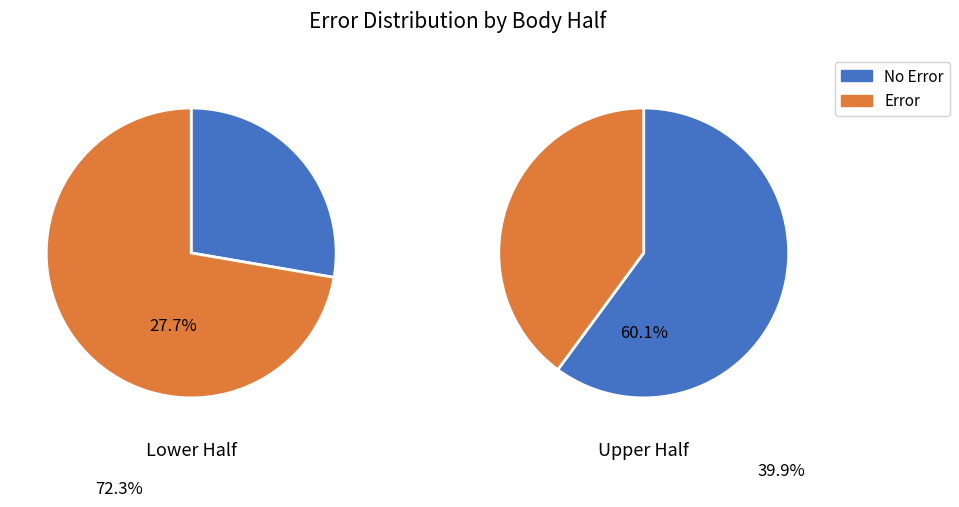

Combined, do 0 and 1 account for over 50%?

Yes